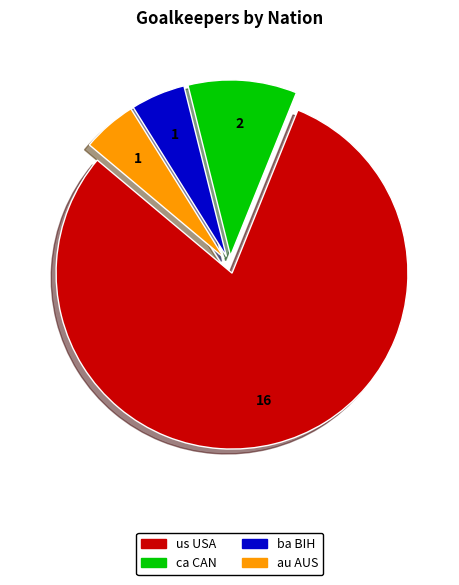

Which slice is the largest?

us USA